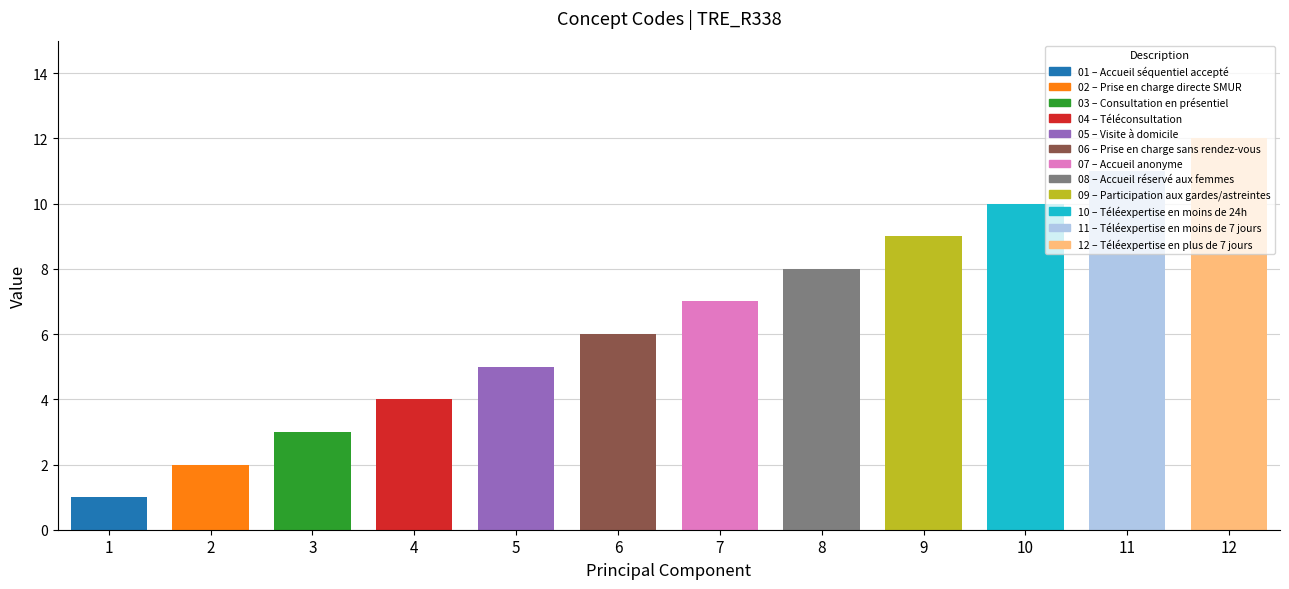

What position from the left is Accueil réservé aux femmes?

8